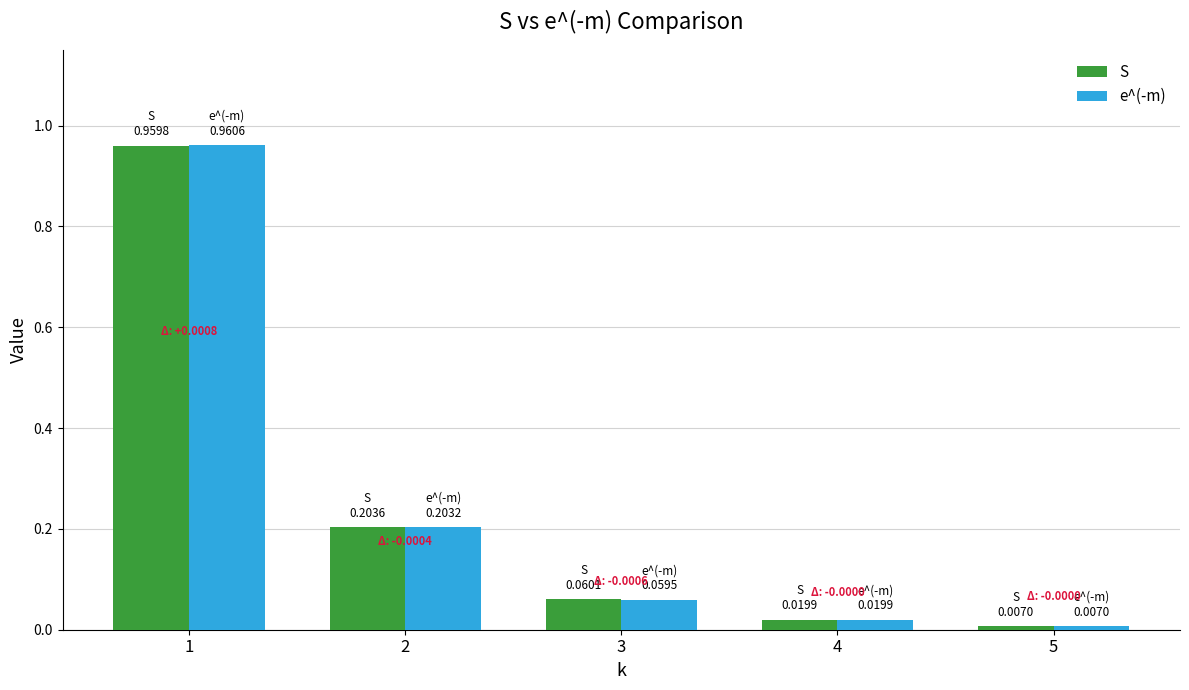

Is the value of S at 4 greater than the value of e^(-m) at 1?

No